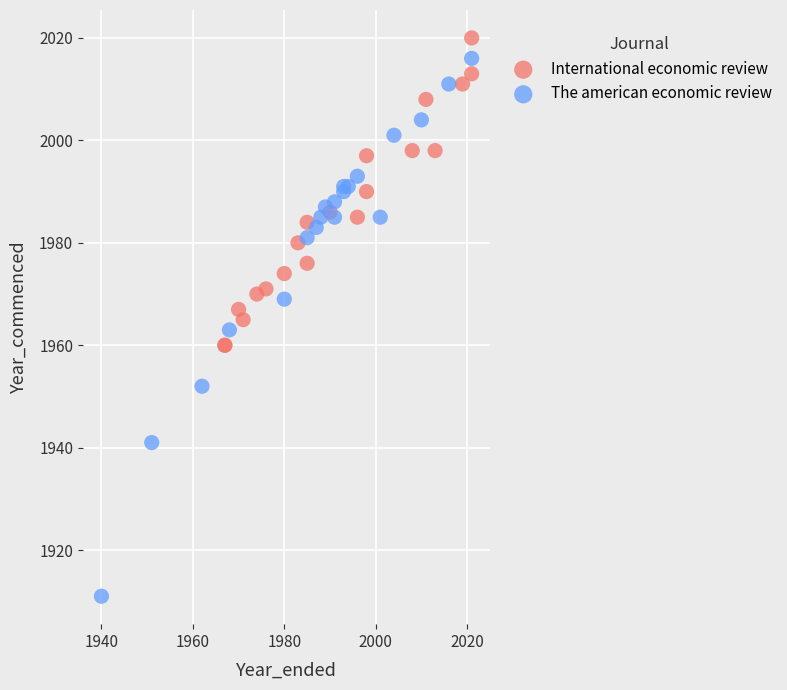

Which series contains the lowest Y value?

The american economic review